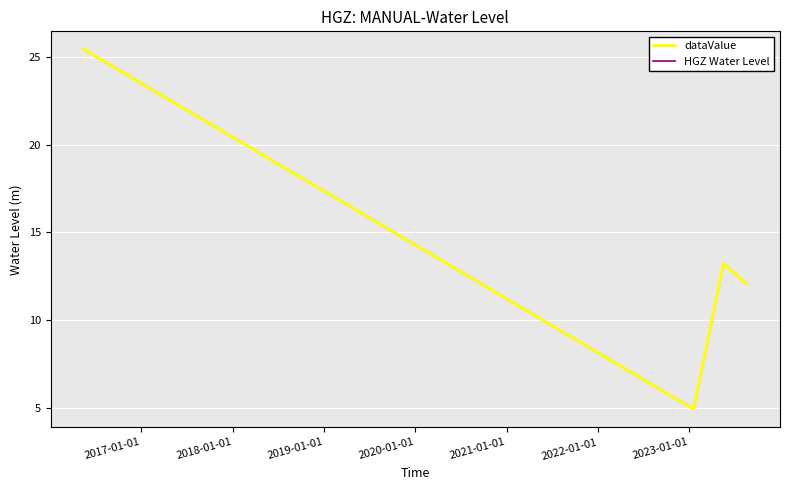

Is this an area chart (filled region under the line)?

No